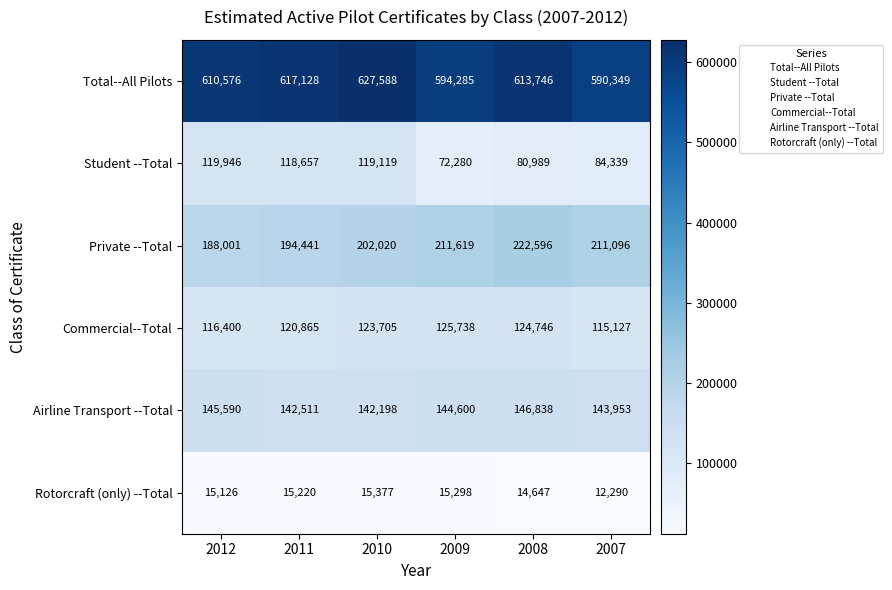

Rank the series at 2007 from highest to lowest value.

Total--All Pilots, Private --Total, Airline Transport --Total, Commercial--Total, Student --Total, Rotorcraft (only) --Total